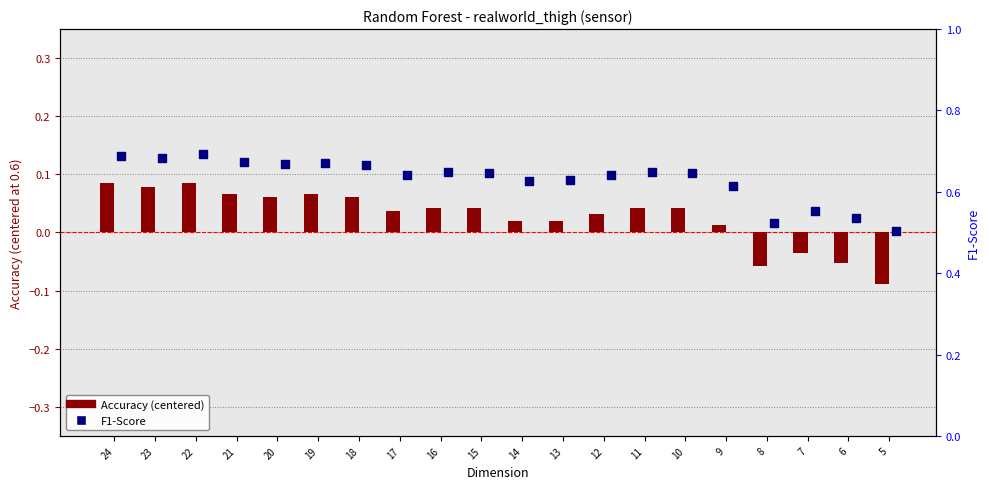

Which series has the largest Y range (max minus min)?

F1-Score